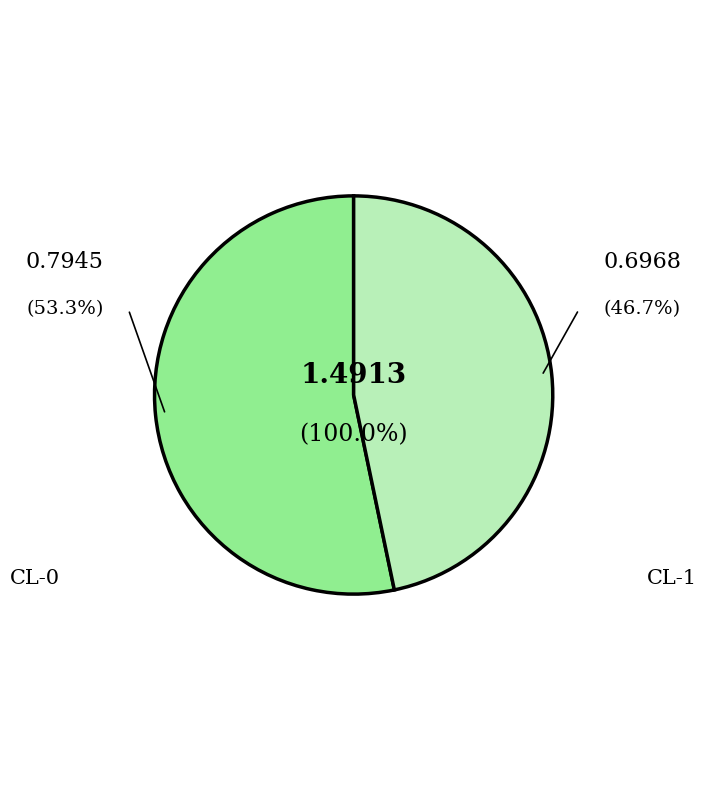

Rank the categories by value from highest to lowest.

CL-0, CL-1